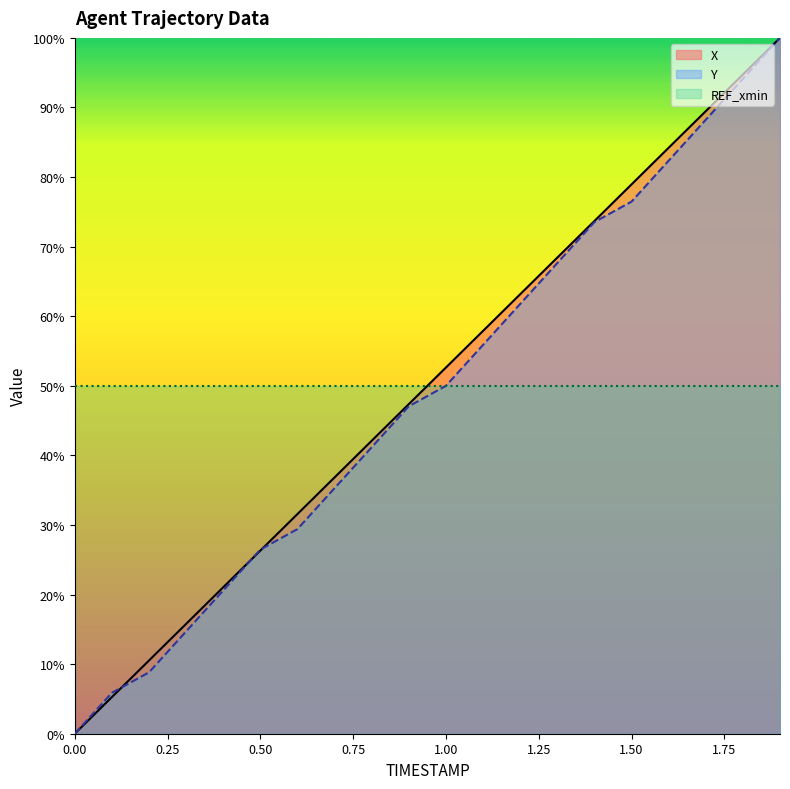

What is the maximum value for X?

100.0